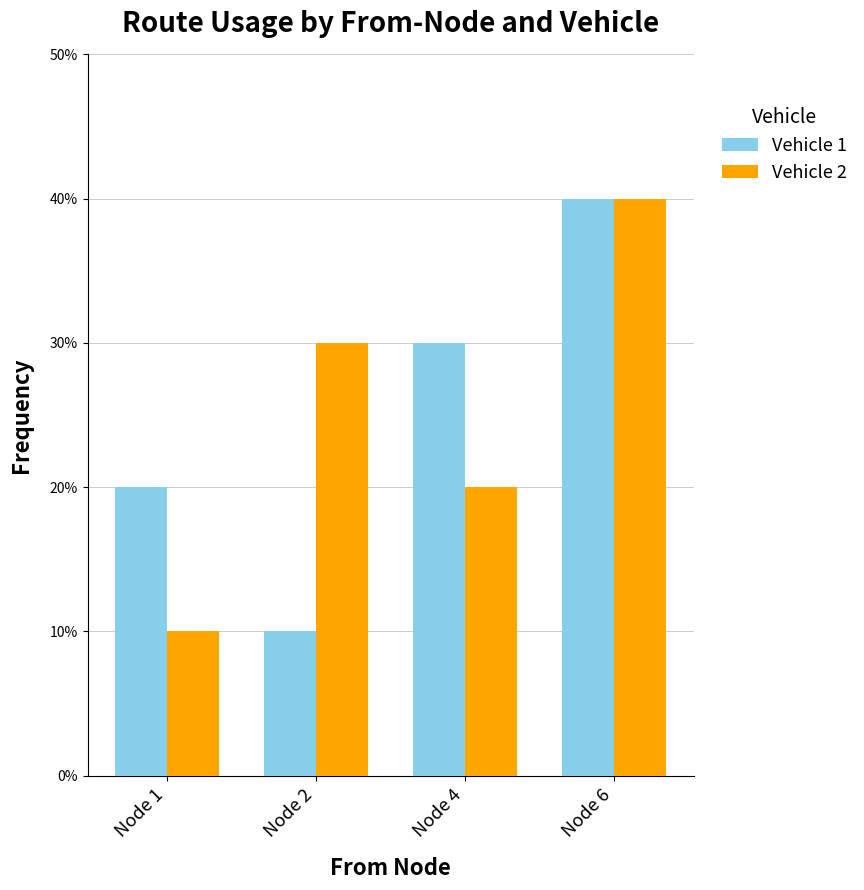

Reading left to right, extract all data points from this chart.

Vehicle 1: Node 1=0.2	Node 2=0.1	Node 4=0.3	Node 6=0.4
Vehicle 2: Node 1=0.1	Node 2=0.3	Node 4=0.2	Node 6=0.4